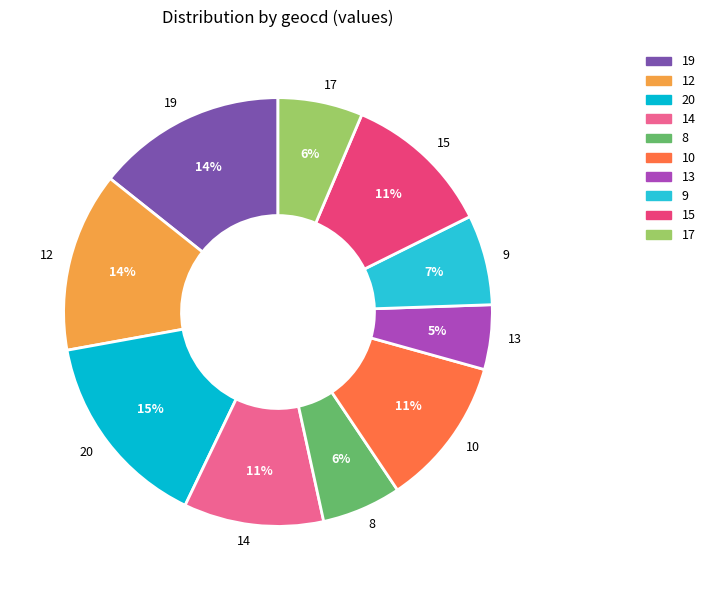

Which slice is the largest?

20